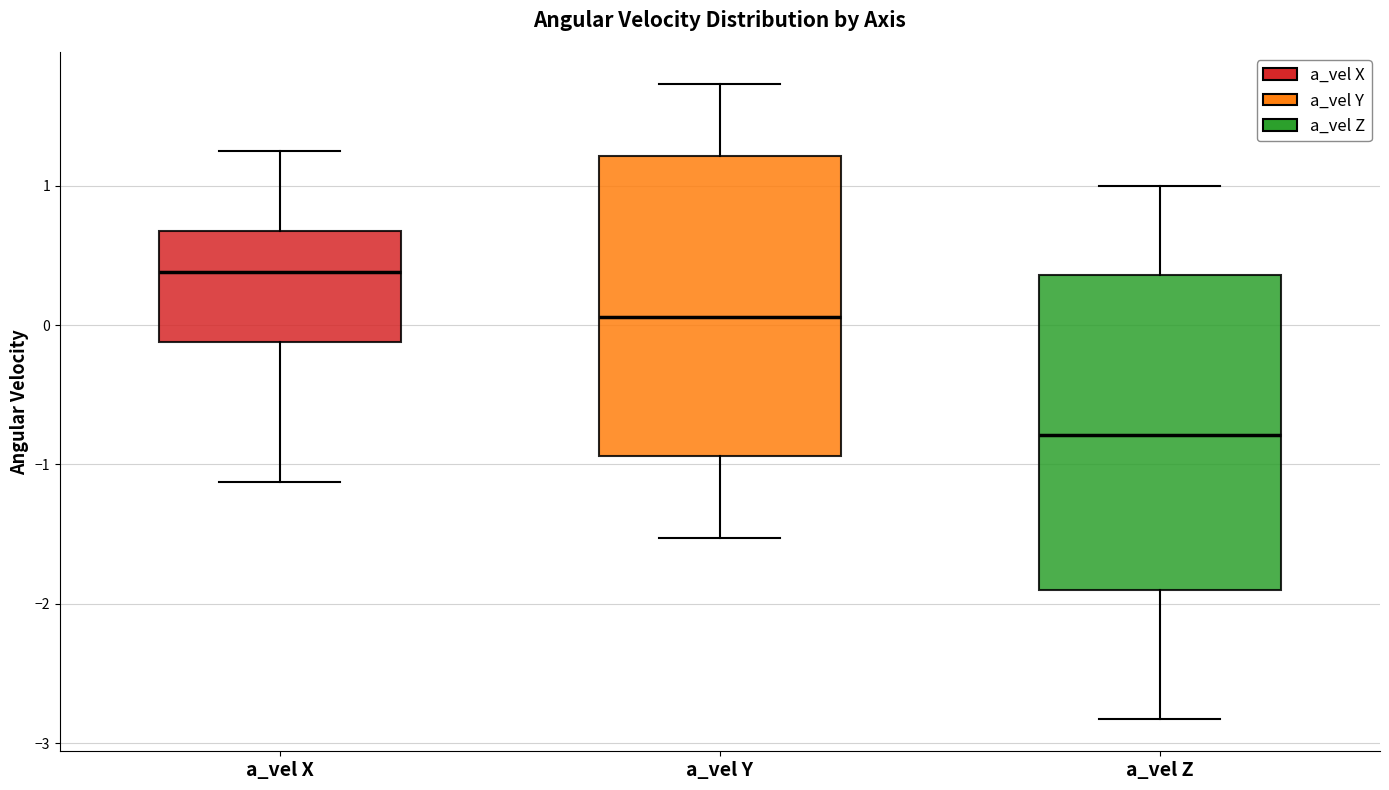

Reading left to right, transcribe this box plot: for each box, give where its median line is, the range the box spans, and where its two whiskers end, as read against the y-axis. The values are not printed on the chart, so give them approximately, as read against the axis.

a_vel X: median 0.4, box -0.1 to 0.7, whiskers -1.1 to 1.3
a_vel Y: median 0.1, box -0.9 to 1.2, whiskers -1.5 to 1.7
a_vel Z: median -0.8, box -1.9 to 0.4, whiskers -2.8 to 1.0